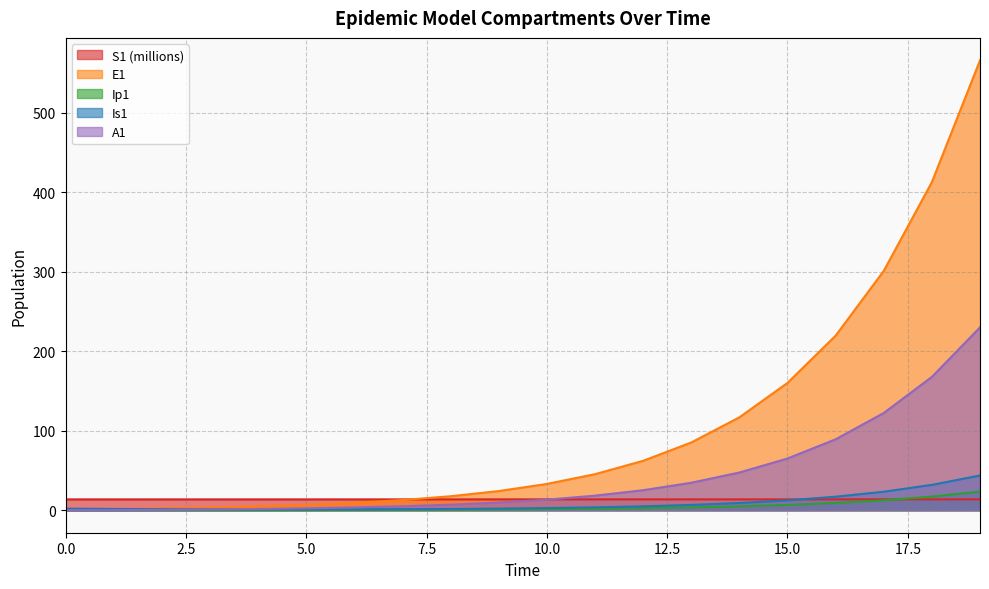

At which label is Is1 closest to 22?

17